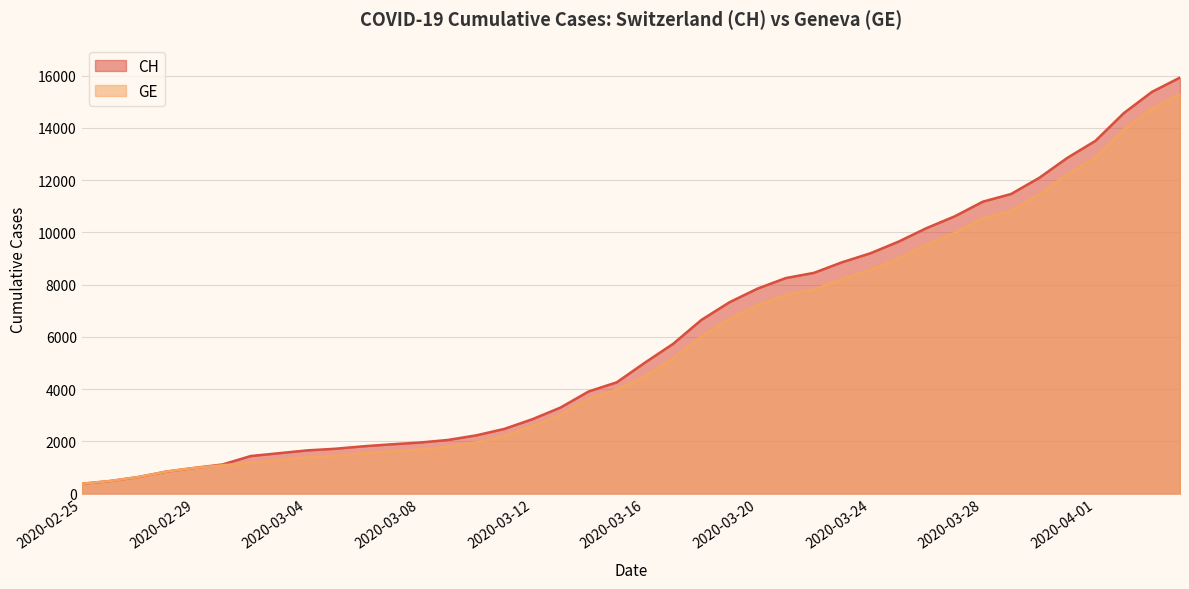

Rank the series by their maximum value, from lowest to highest.

GE, CH